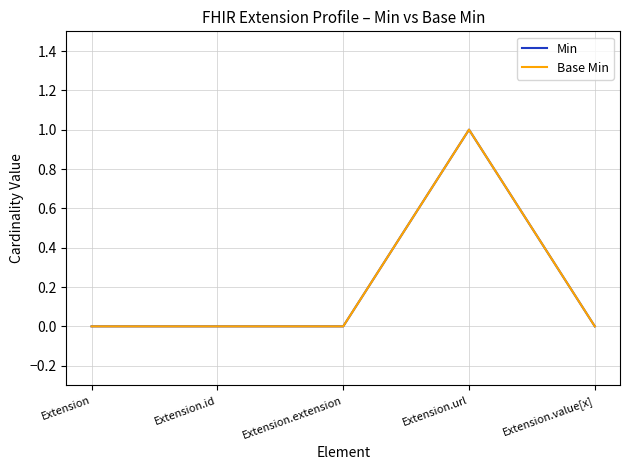

Does the chart have visible grid lines?

Yes